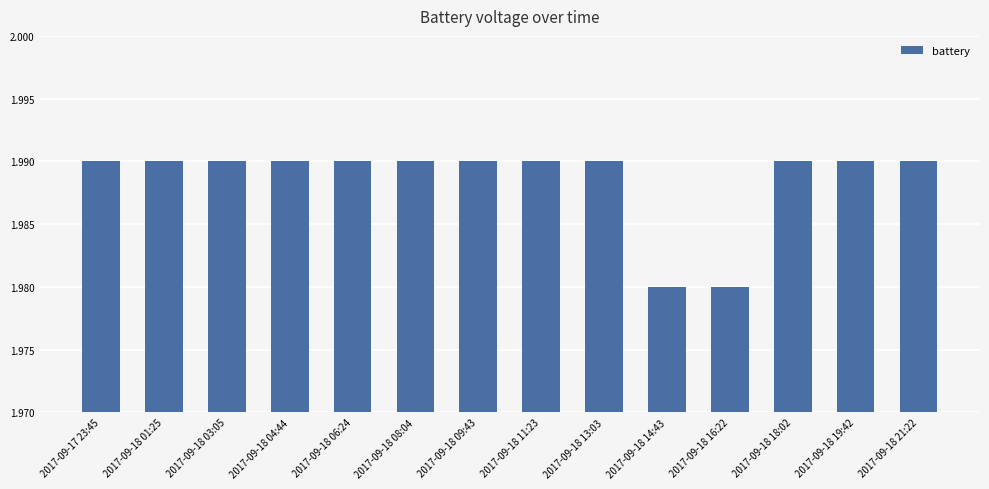

Which has a higher value, 2017-09-18 08:04 or 2017-09-18 14:43?

2017-09-18 08:04